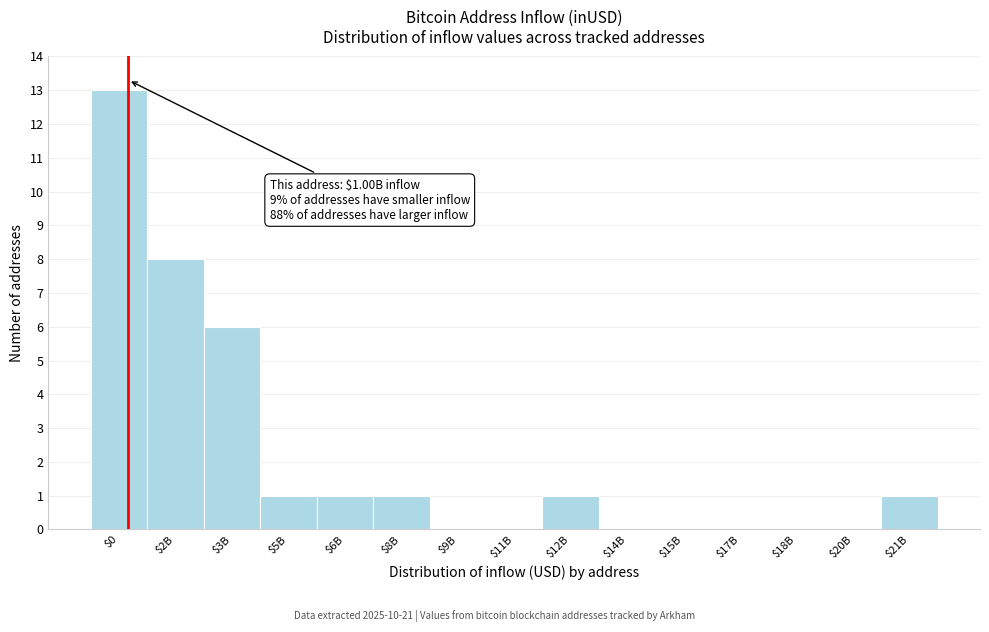

Which label corresponds to the largest value in the chart?

$0